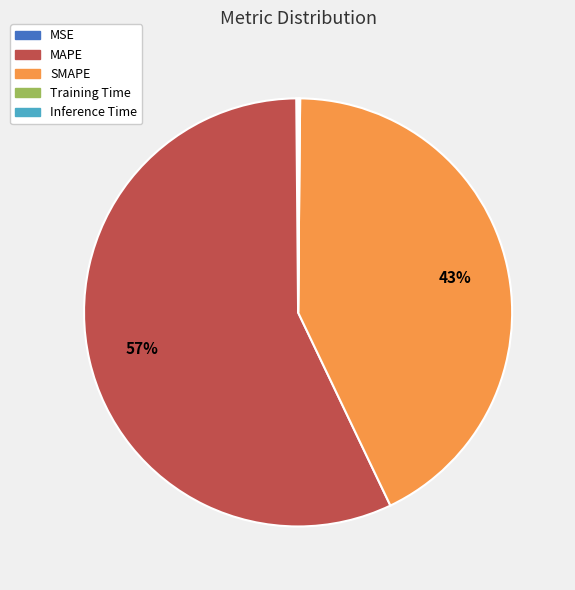

Do SMAPE and MAPE together represent more than half of the pie?

Yes